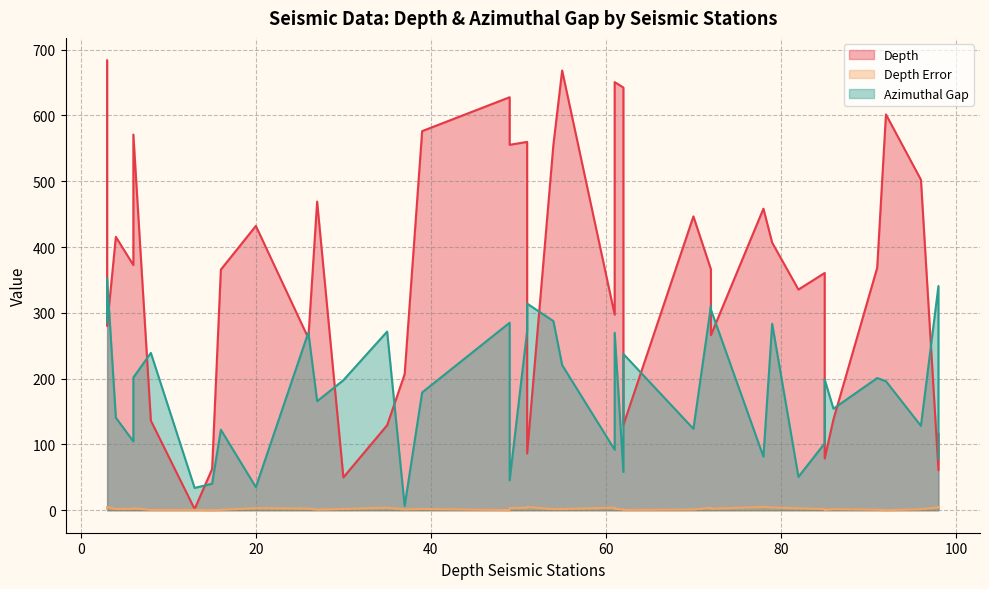

What is the approximate value of Depth at 98?

60.9